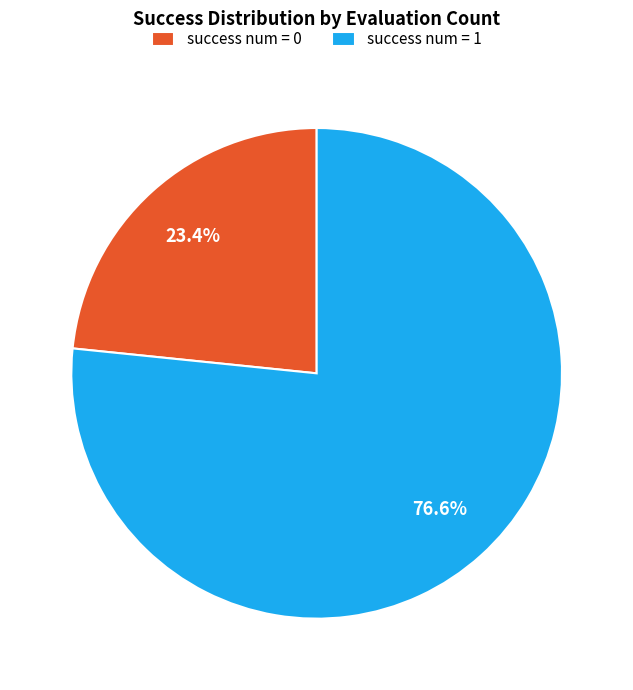

What is the majority slice?

success num = 1